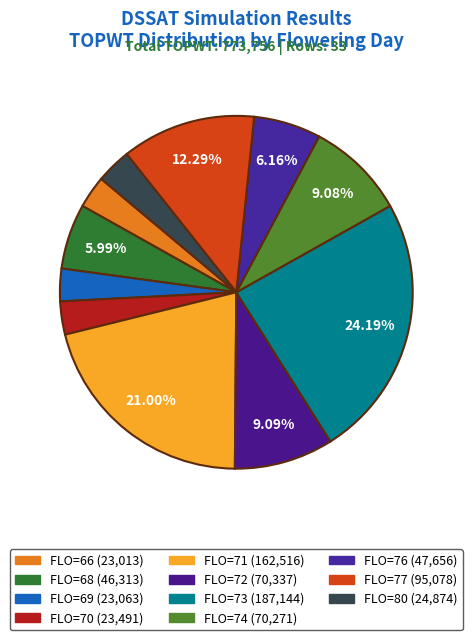

Is FLO=69 the majority of the pie?

No